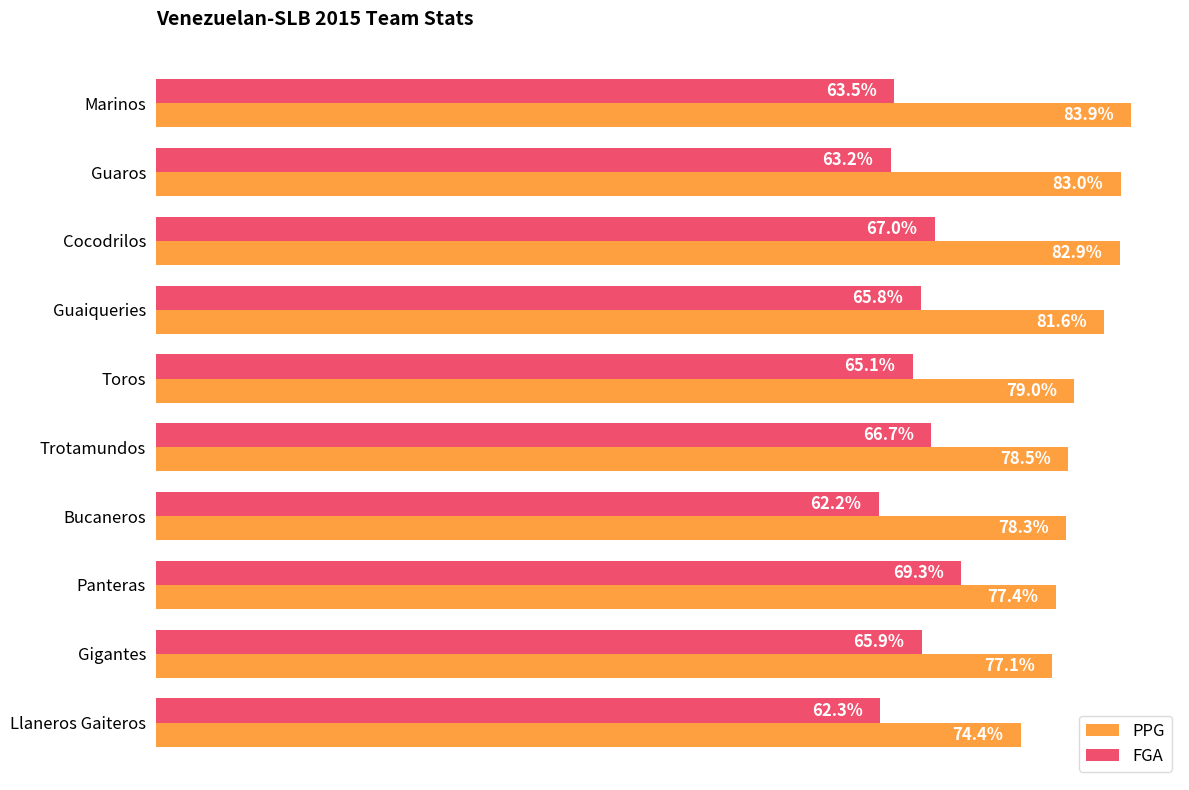

Which category has the highest value in the FGA series?

Panteras